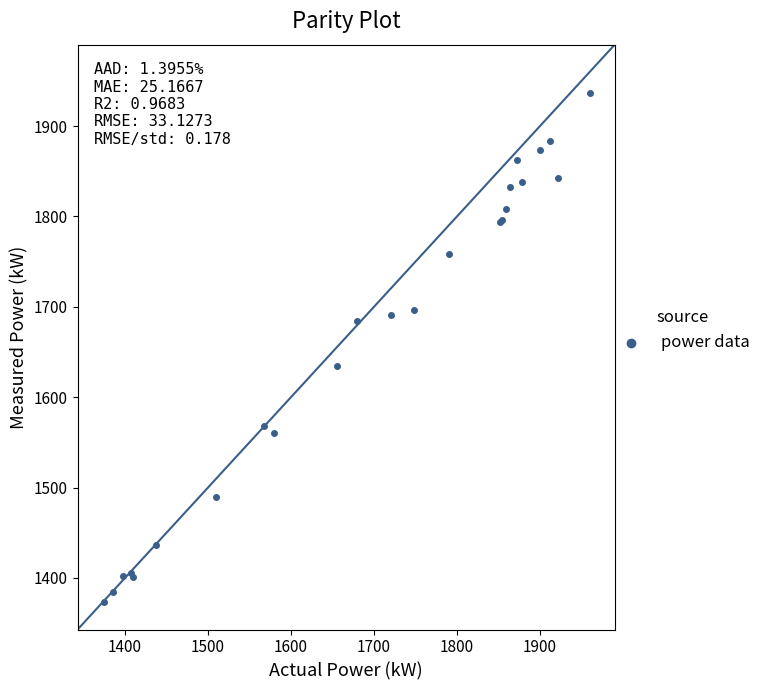

What Y value in the scatter plot is closest to 1655?

1635